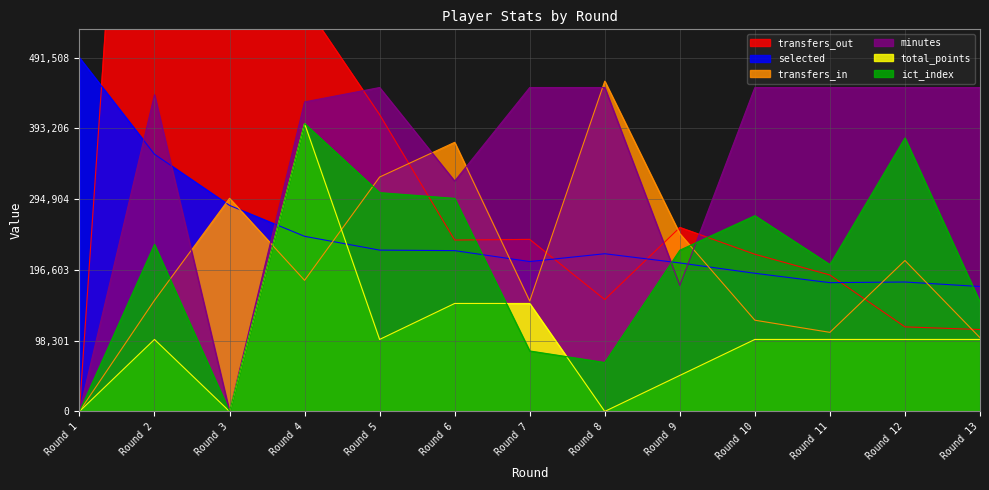

True or false: selected and transfers_out cross at least once.

True